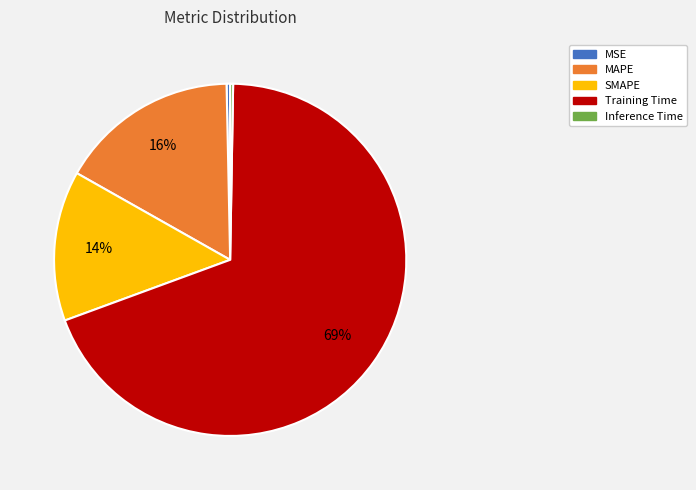

To the nearest percent, what is the average slice percentage?

20%